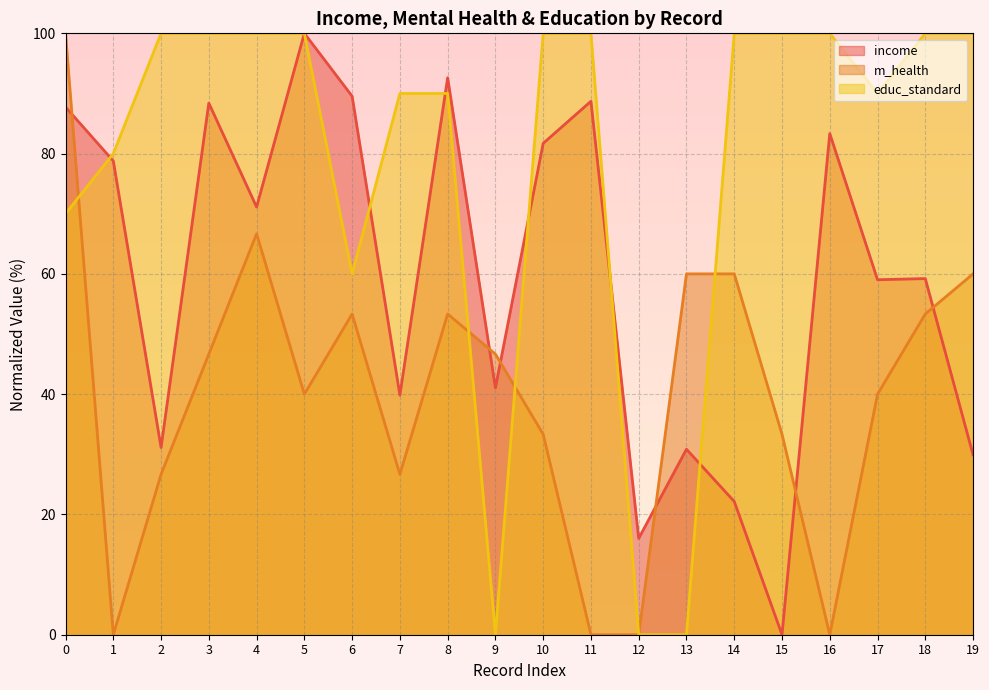

How many positive values does the educ_standard series have?

17